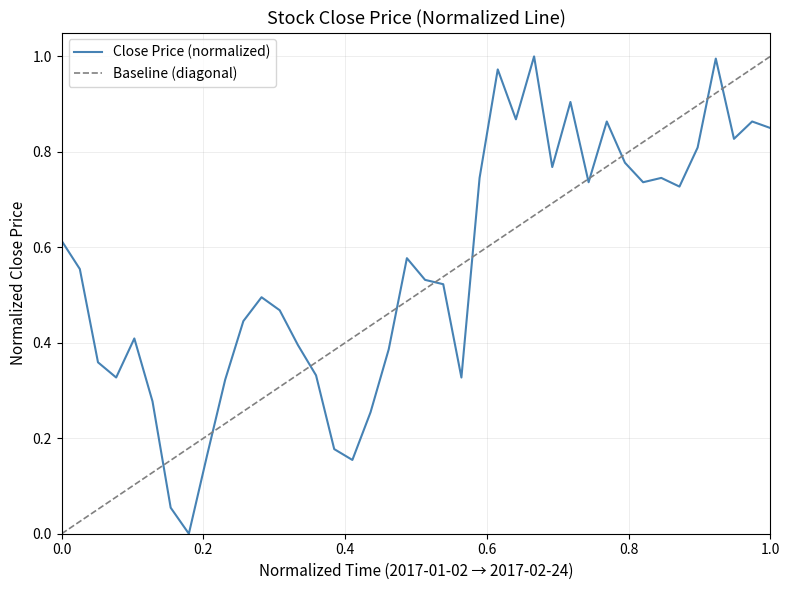

Reading left to right, transcribe all the data shown in this chart.

0.6	0.6	0.4	0.3	0.4	0.3	0.1	0.0	0.2	0.3	0.4	0.5	0.5	0.4	0.3	0.2	0.2	0.3	0.4	0.6	0.5	0.5	0.3	0.7	1.0	0.9	1.0	0.8	0.9	0.7	0.9	0.8	0.7	0.7	0.7	0.8	1.0	0.8	0.9	0.9